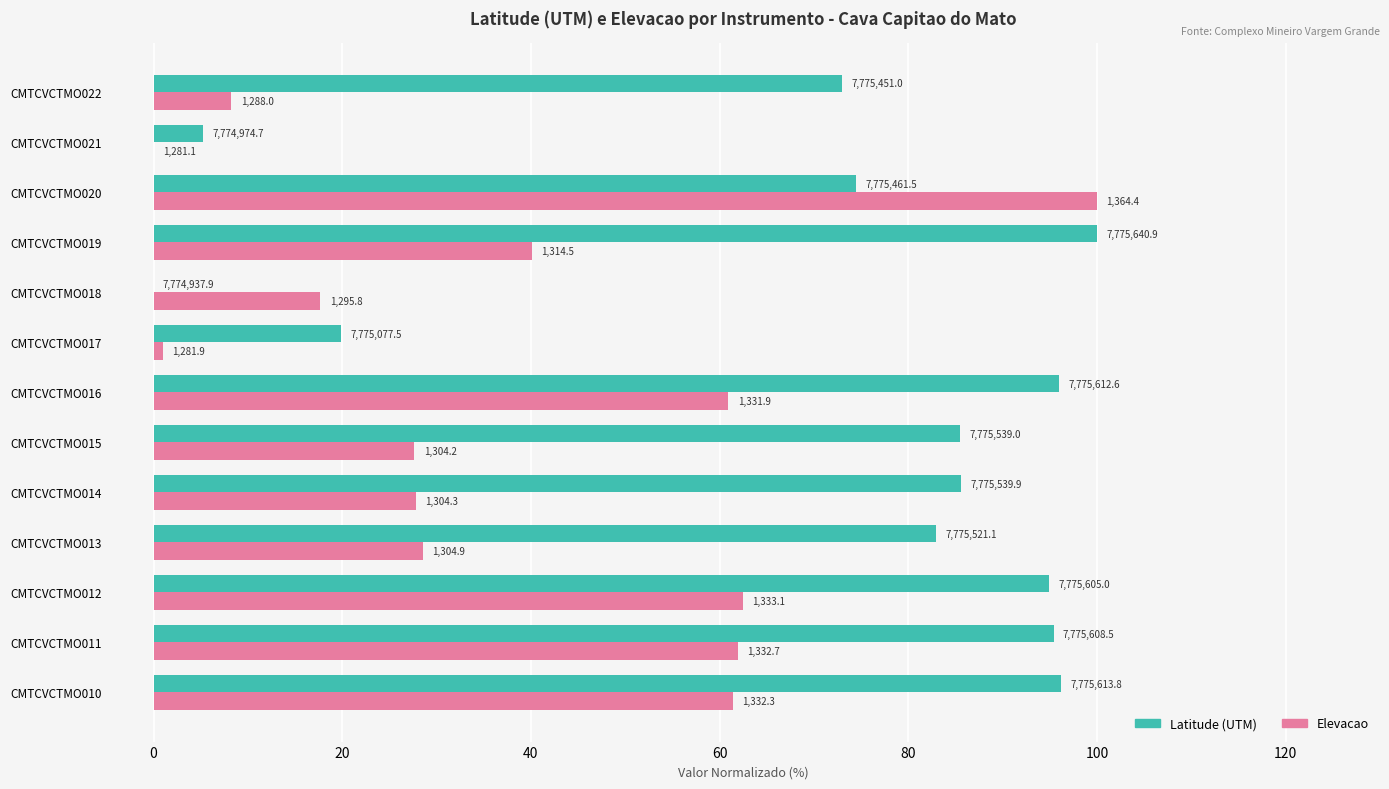

What is the sum of all Elevacao values?

497.8